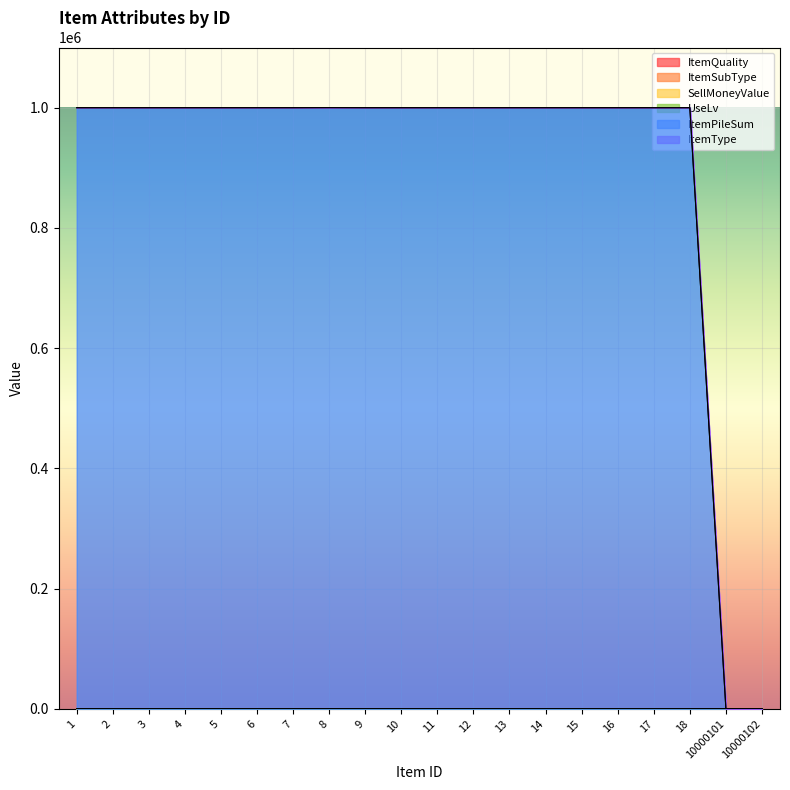

Where does the ItemSubType series first go above 4?

8